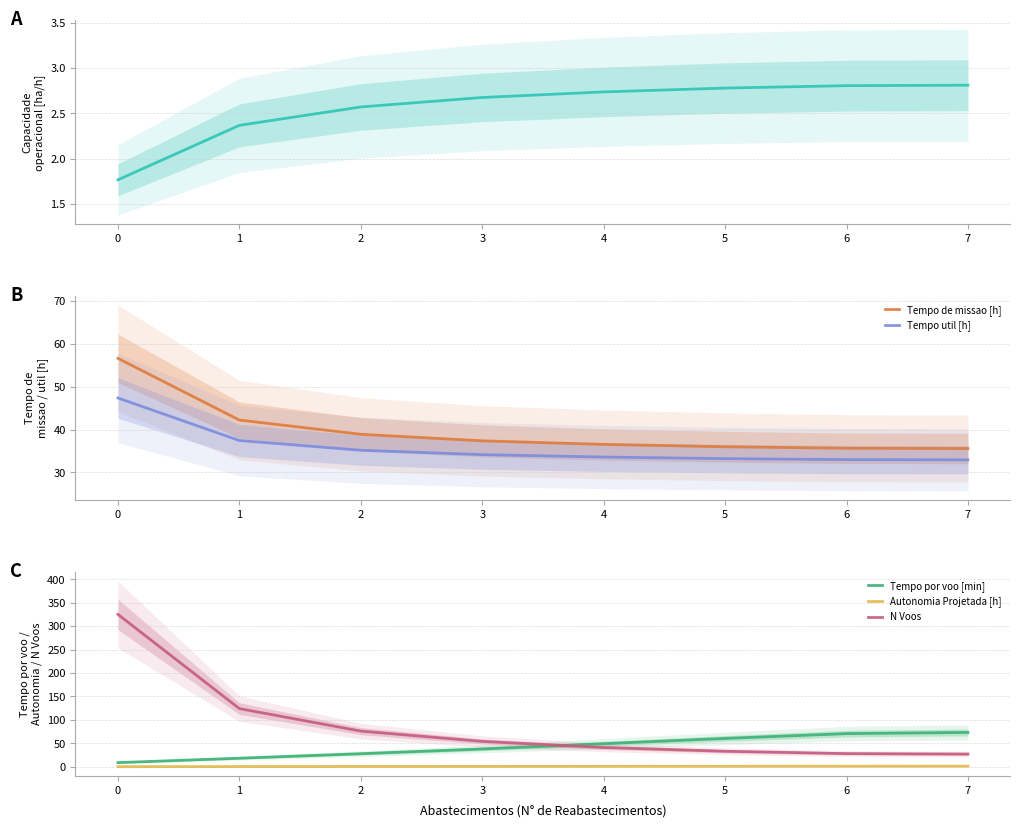

True or false: Capacidade operacional [ha/h] and N Voos intersect in this chart.

False